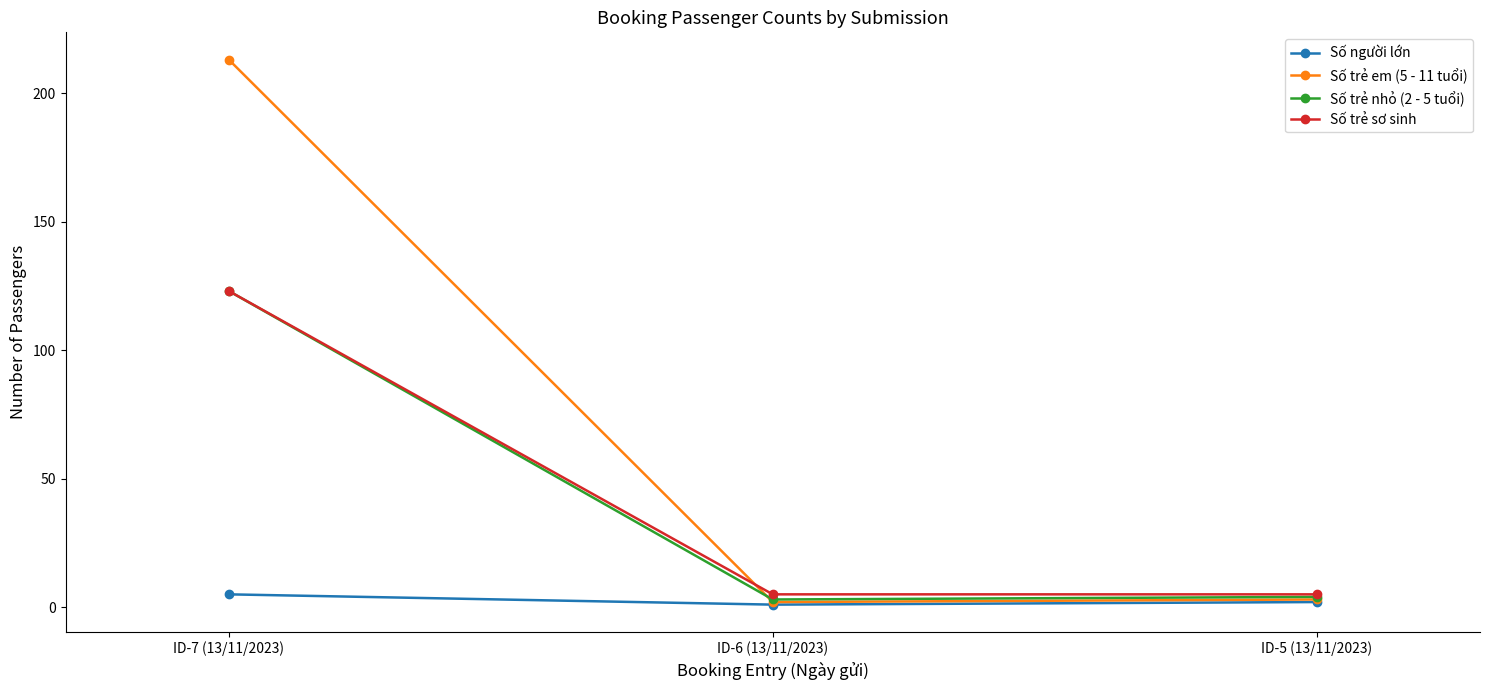

Is this an area chart (filled region under the line)?

No